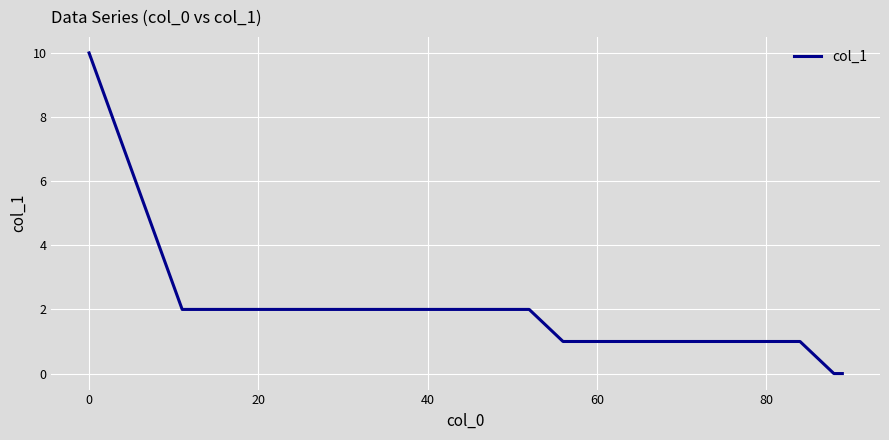

What is the maximum value shown in the chart?

10